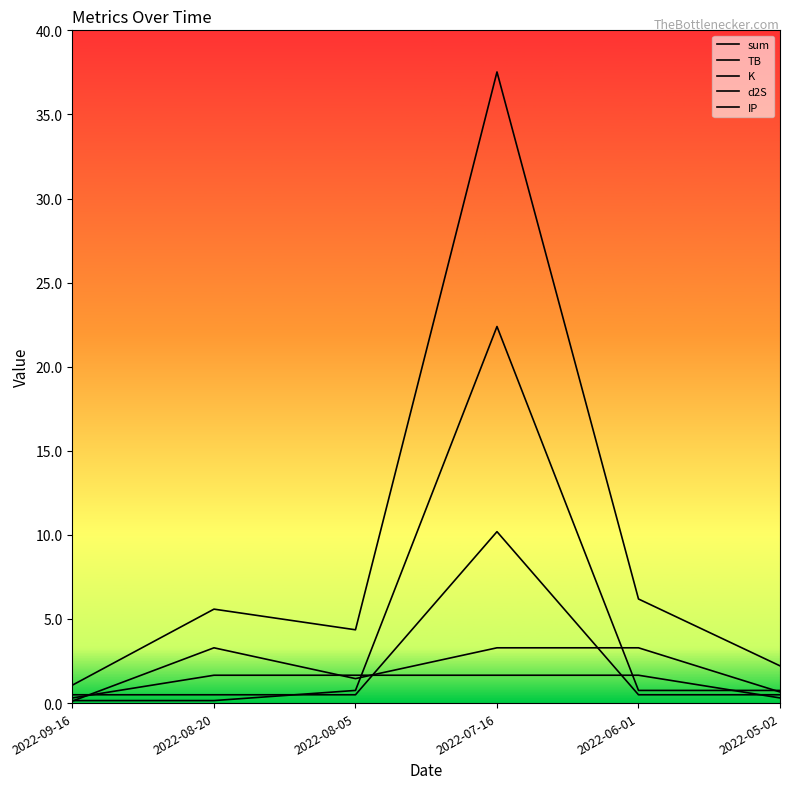

What is the difference between the TB values at 2022-08-05 and 2022-06-01?

1.8